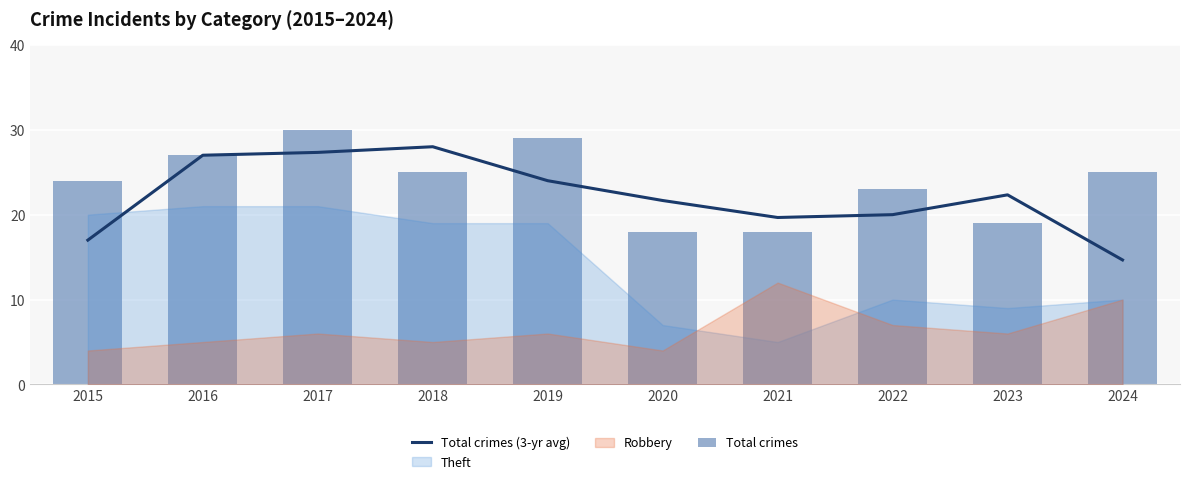

How many values in the Total crimes series exceed 25?

3